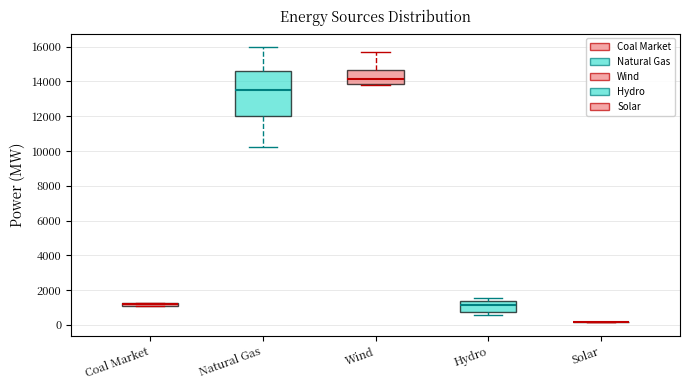

Which box is the tallest, from its lower edge to its upper edge?

Natural Gas